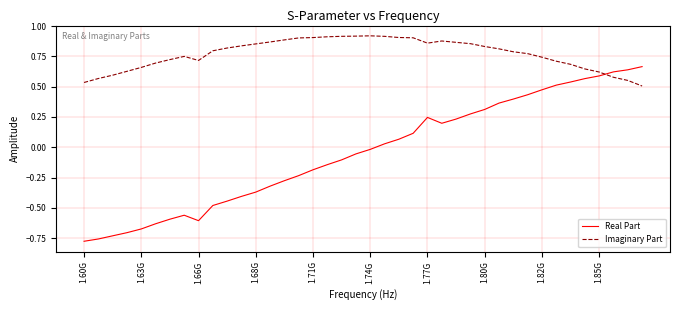

Which series has the largest range (max minus min)?

Real Part